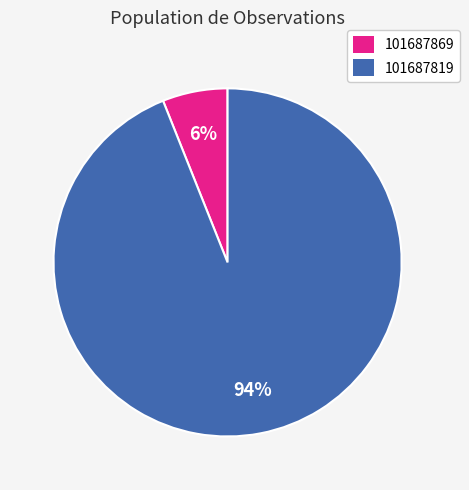

To the nearest percent, what portion does 101687869 represent?

6%